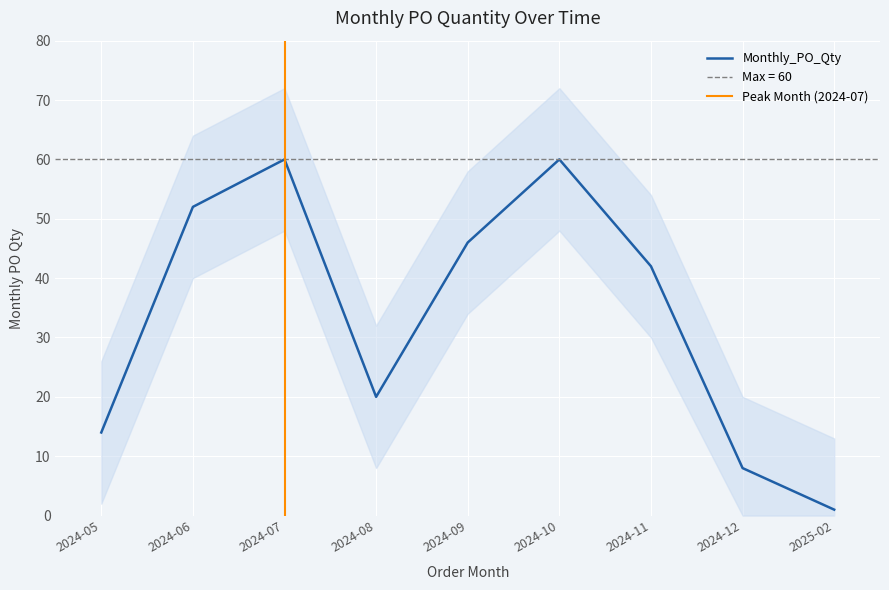

What is the change in value from 2024-09 to 2025-02?

-45